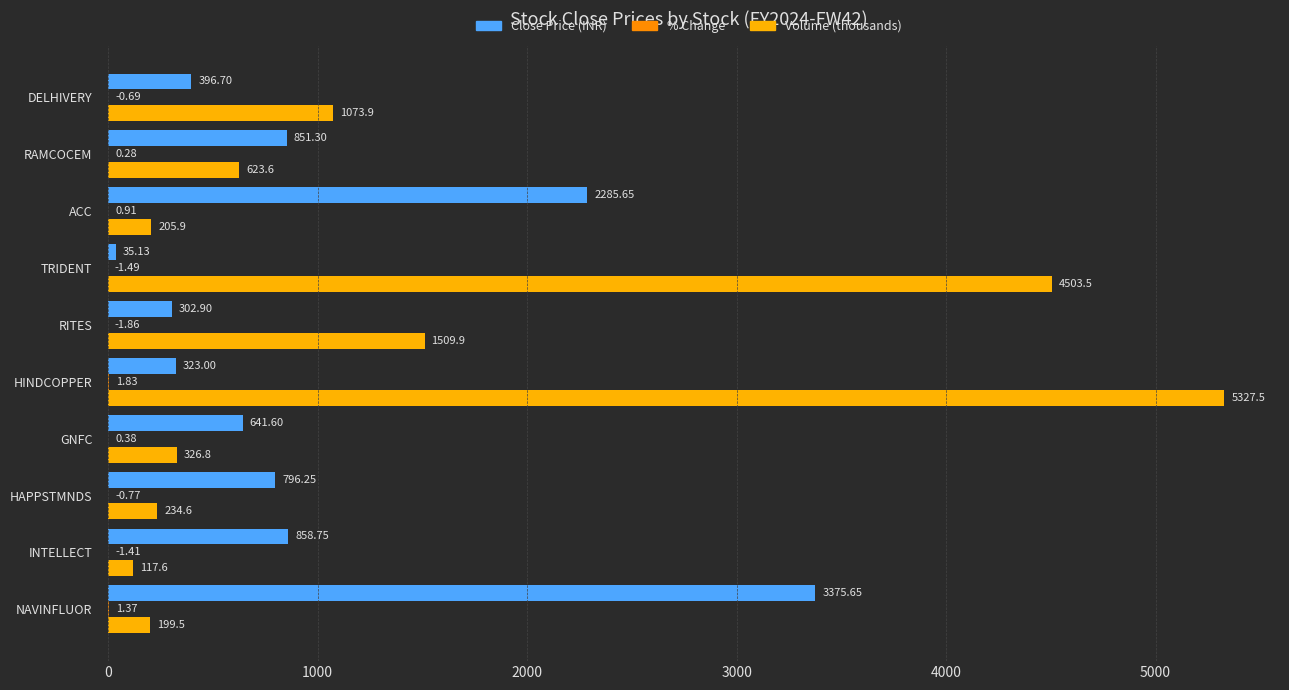

What is the highest value of the Close Price (INR) series?

3375.7